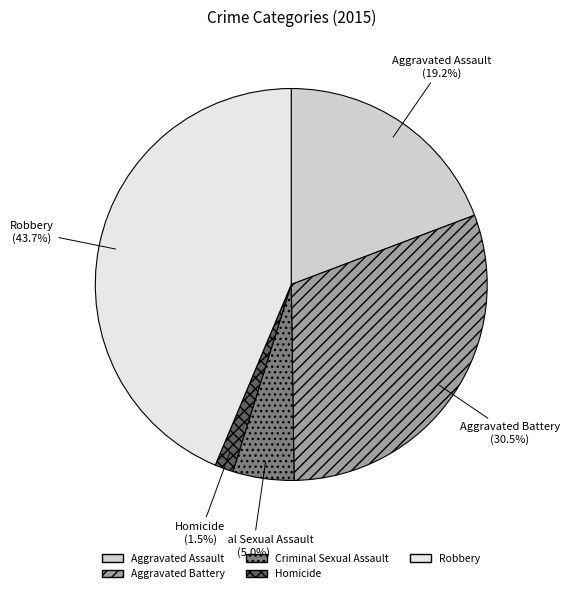

What portion of the pie excludes Homicide (1.5%)?

98.5%